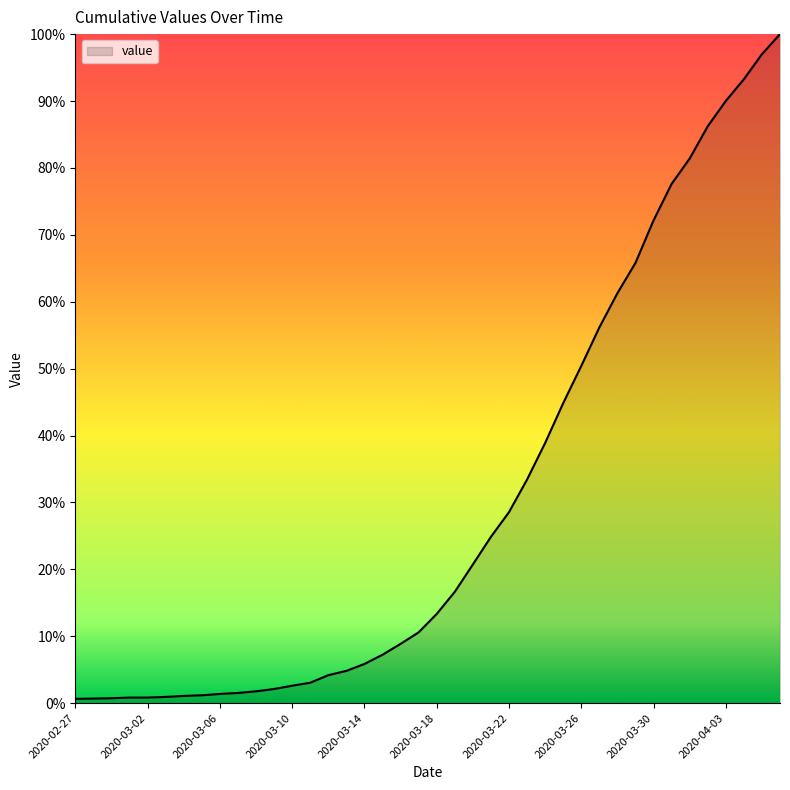

Does the chart have visible grid lines?

No